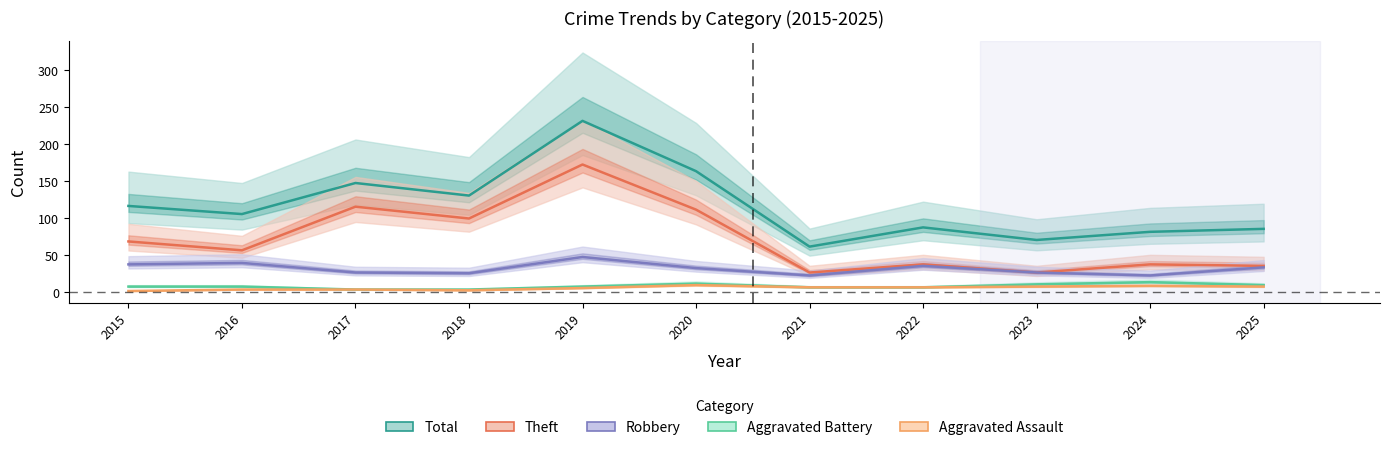

Is this an area chart (filled region under the line)?

No